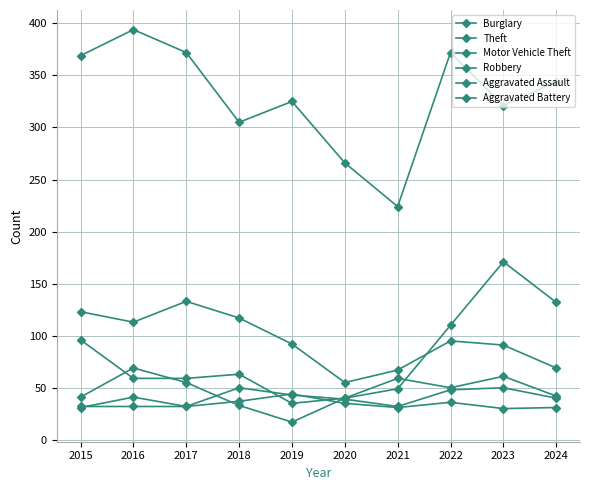

How many lines are shown in the chart?

6